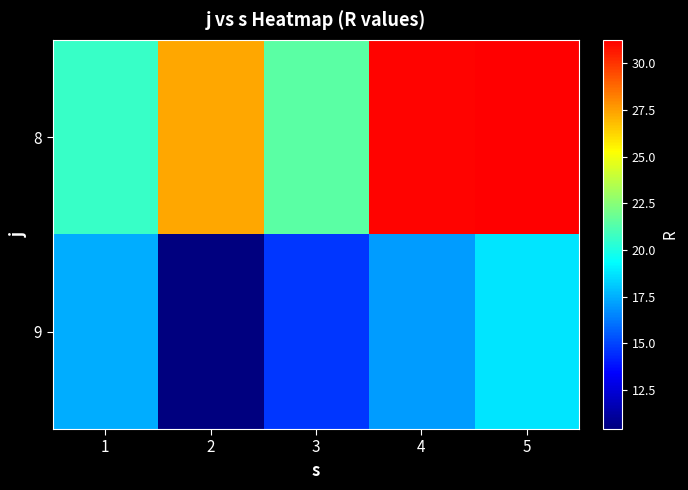

Rank the series by their average value, from lowest to highest.

9, 8